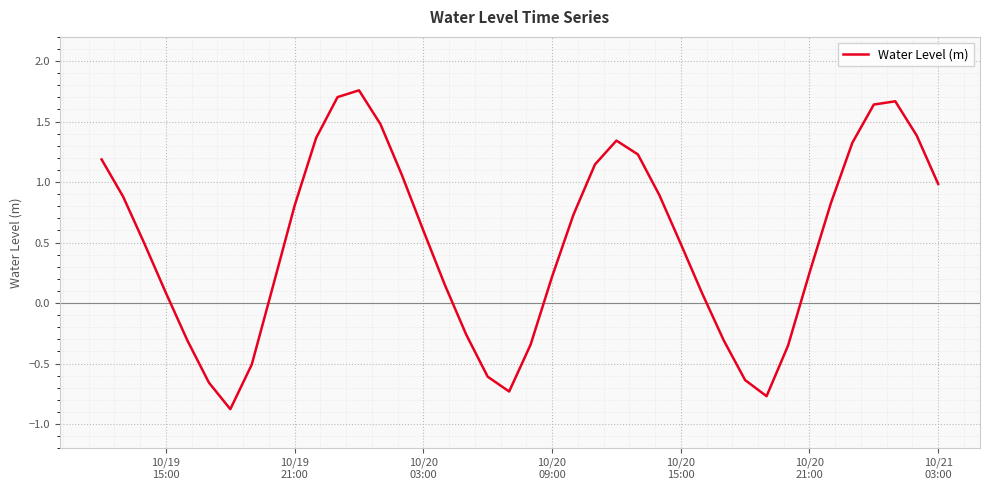

What is the minimum value shown in the chart?

-0.9